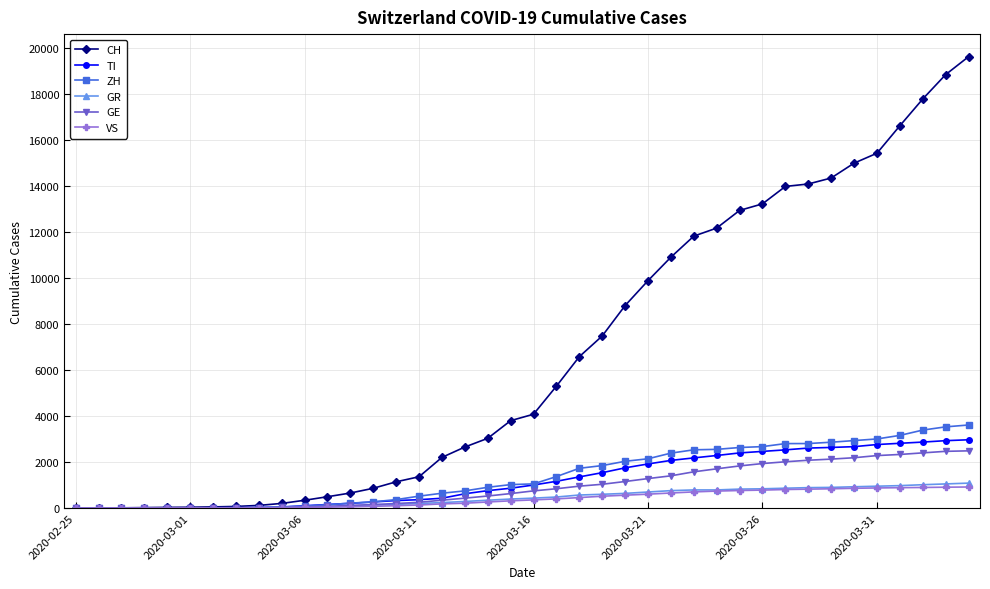

What is the highest value of the CH series?

19606